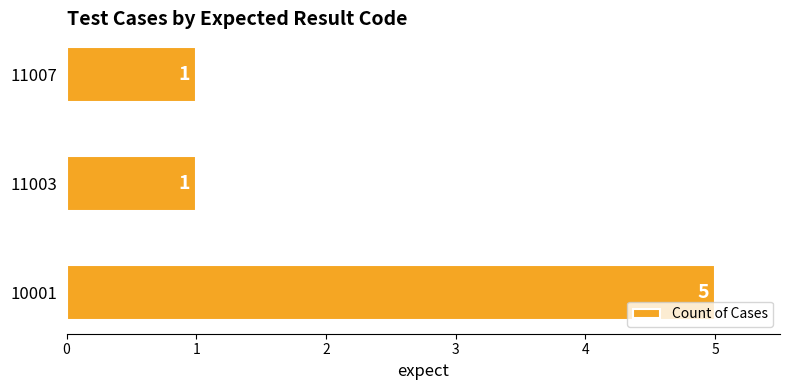

What is the greatest value displayed?

5